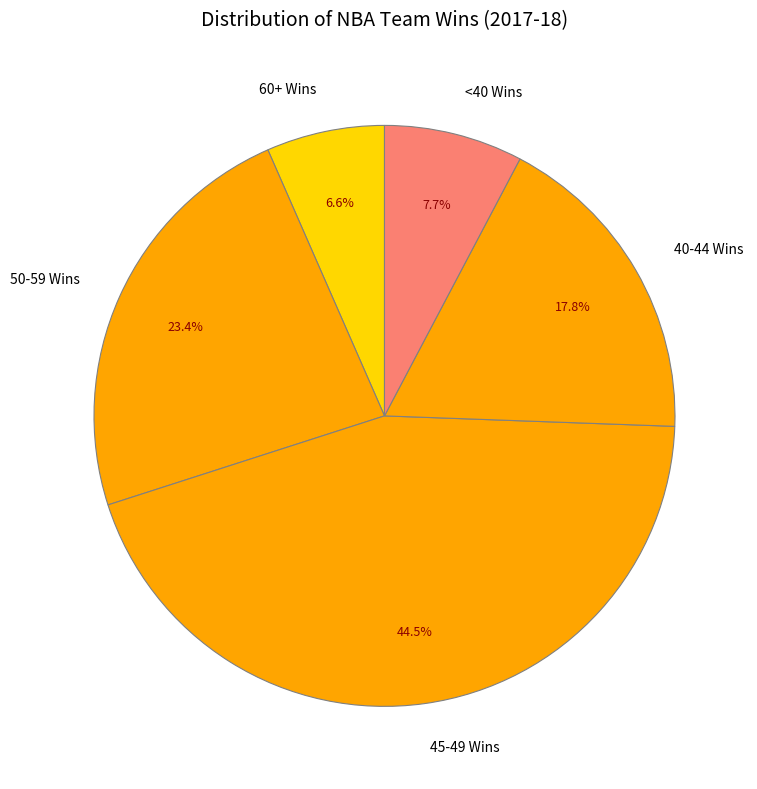

Is the sum of 60+ Wins and 45-49 Wins greater than half?

Yes